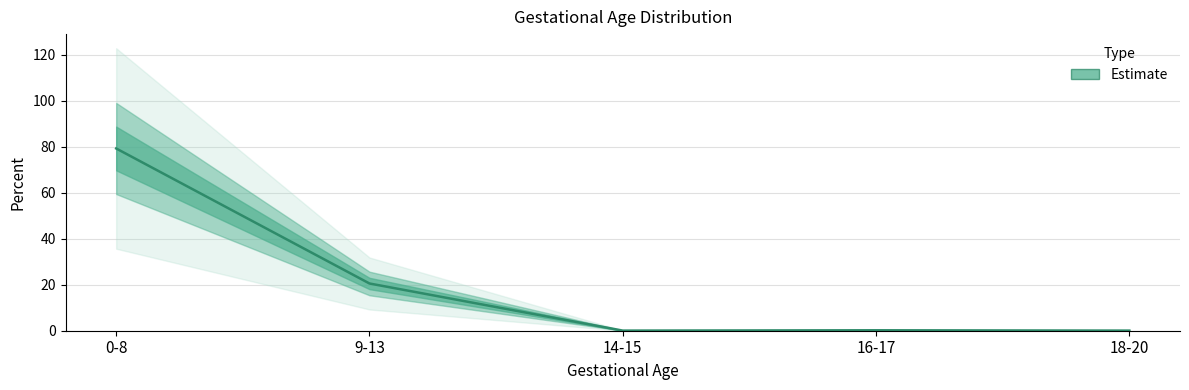

What position from the left is 9-13?

2